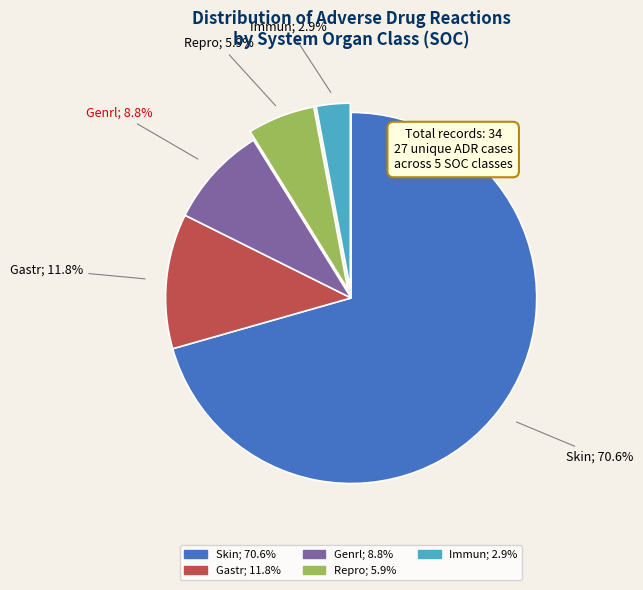

Is there a majority slice in this chart?

Yes